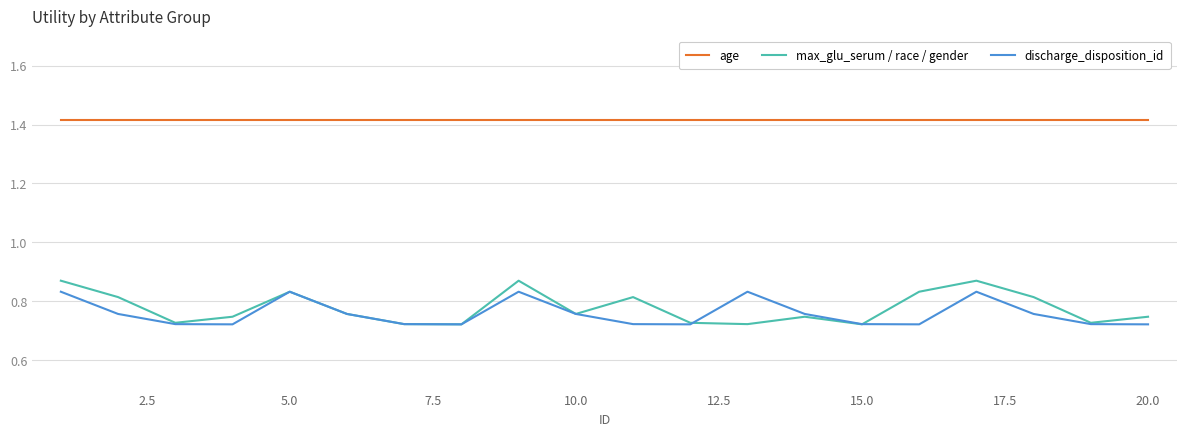

True or false: age and max_glu_serum / race / gender intersect in this chart.

False